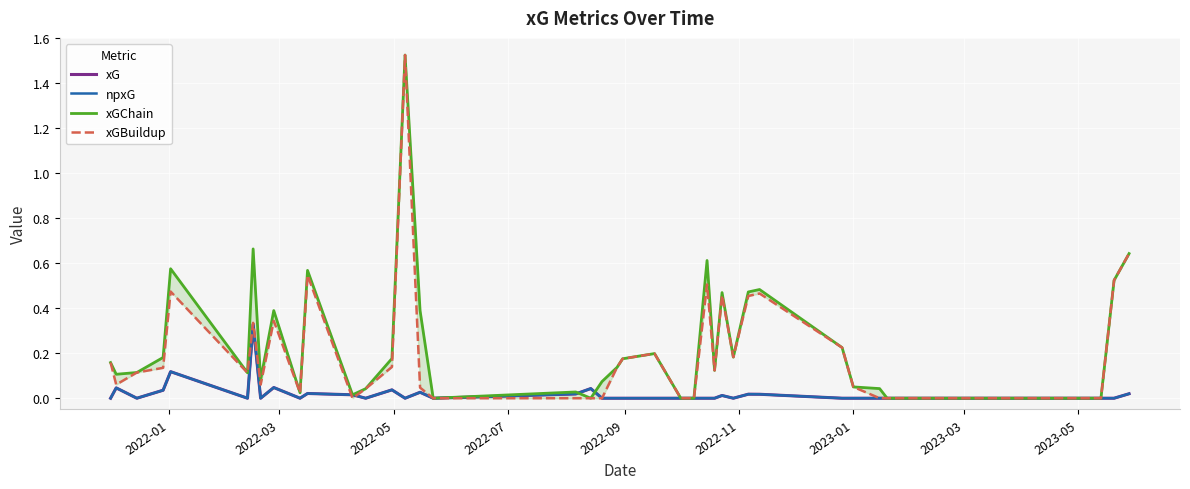

Is this an area chart (filled region under the line)?

No